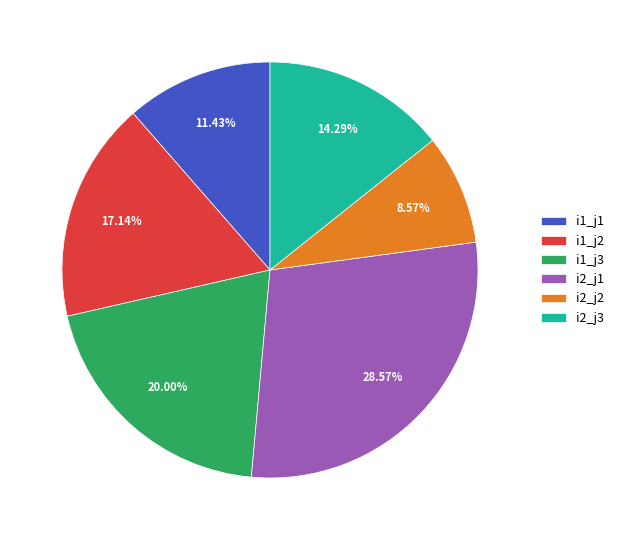

Which has a higher value, i1_j3 or i2_j3?

i1_j3